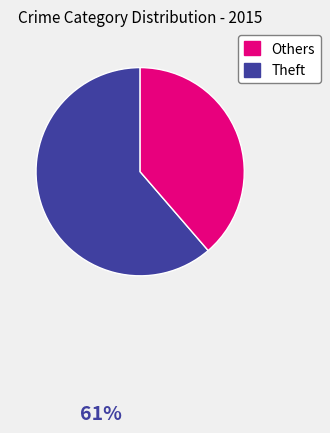

Is there any slice that represents more than half of the pie?

Yes